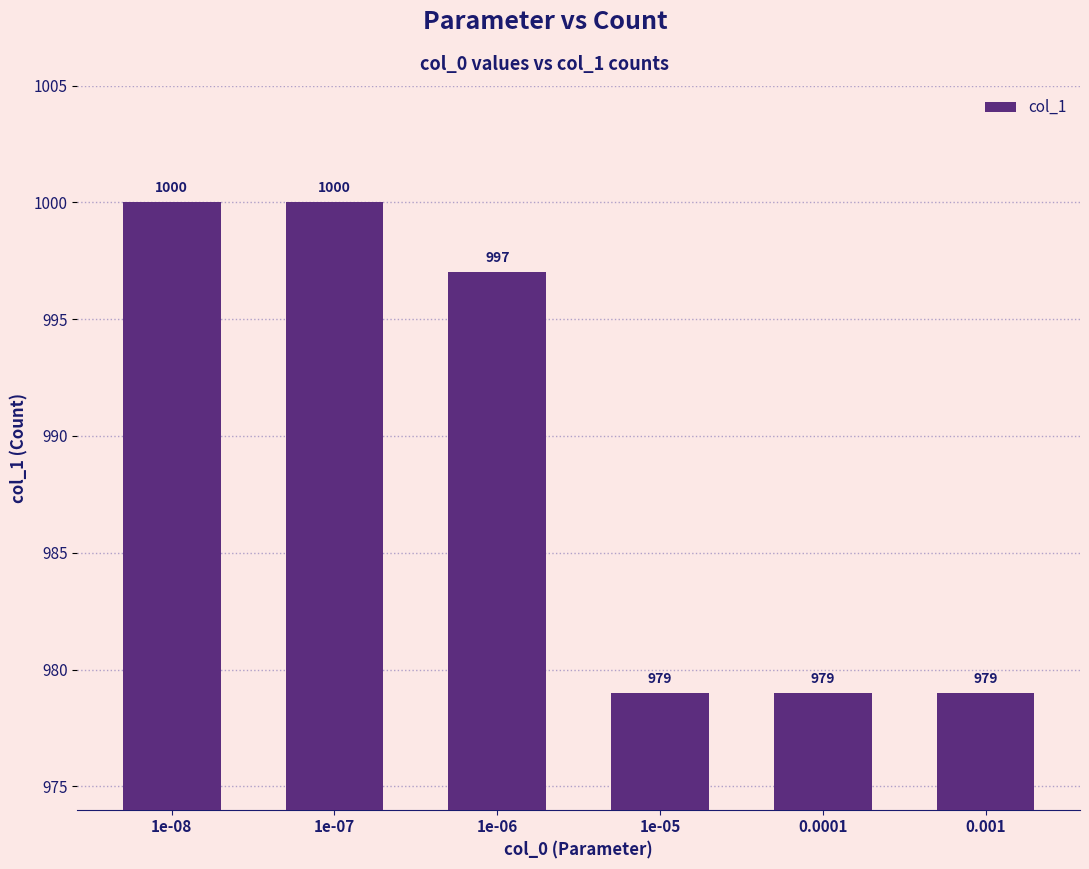

What is the change in value from 1e-07 to 0.001?

-21